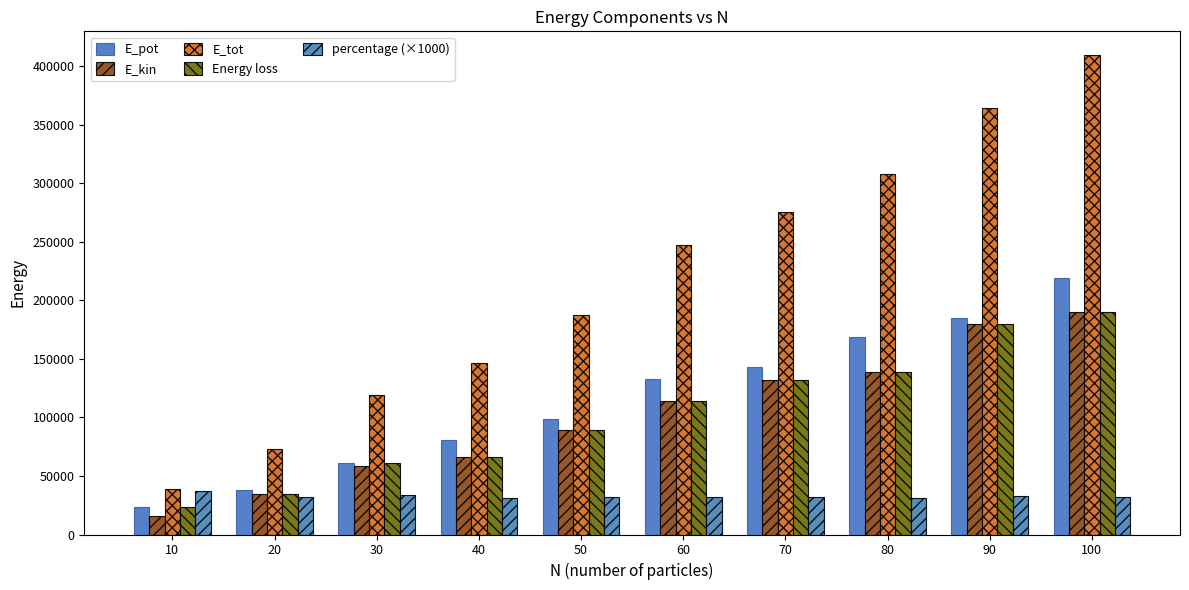

The value of percentage (×1000) at 100 is 48570.2. True or false?

False